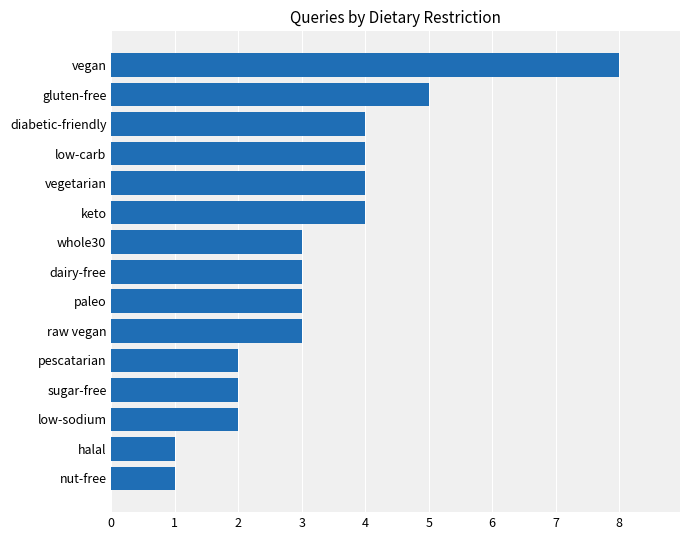

What is the change in value from pescatarian to vegetarian?

+2